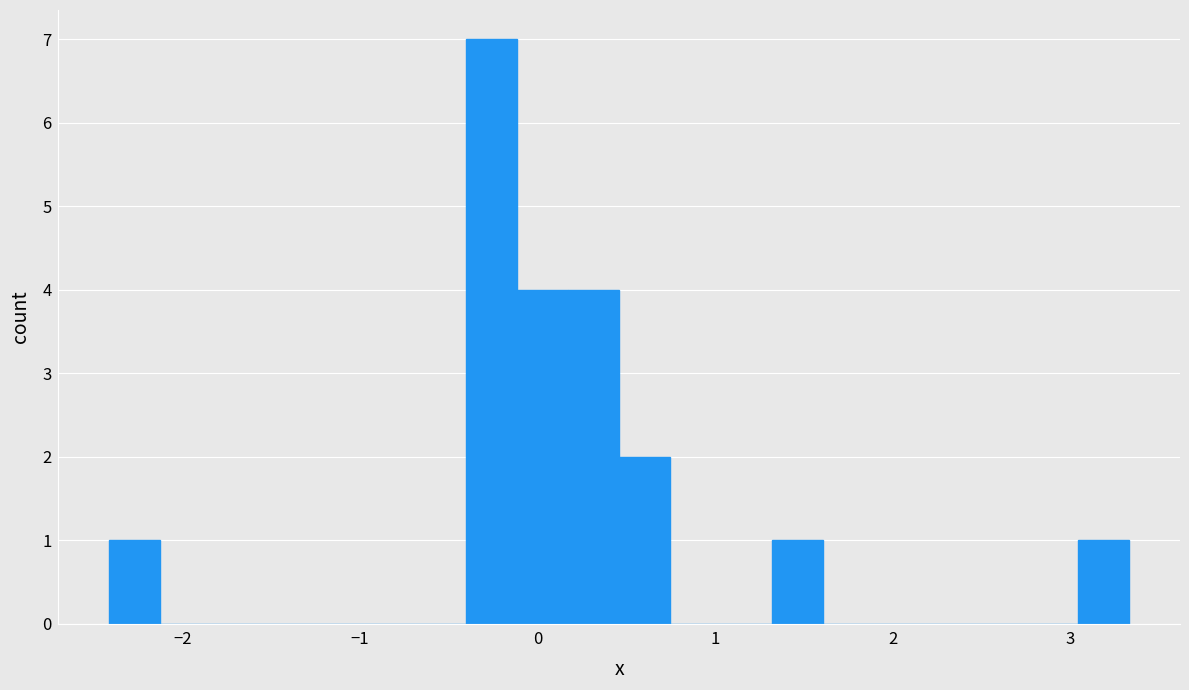

Around what value on the x-axis is the tallest bar? Give the approximate position of its centre, as read against the axis.

-0.3